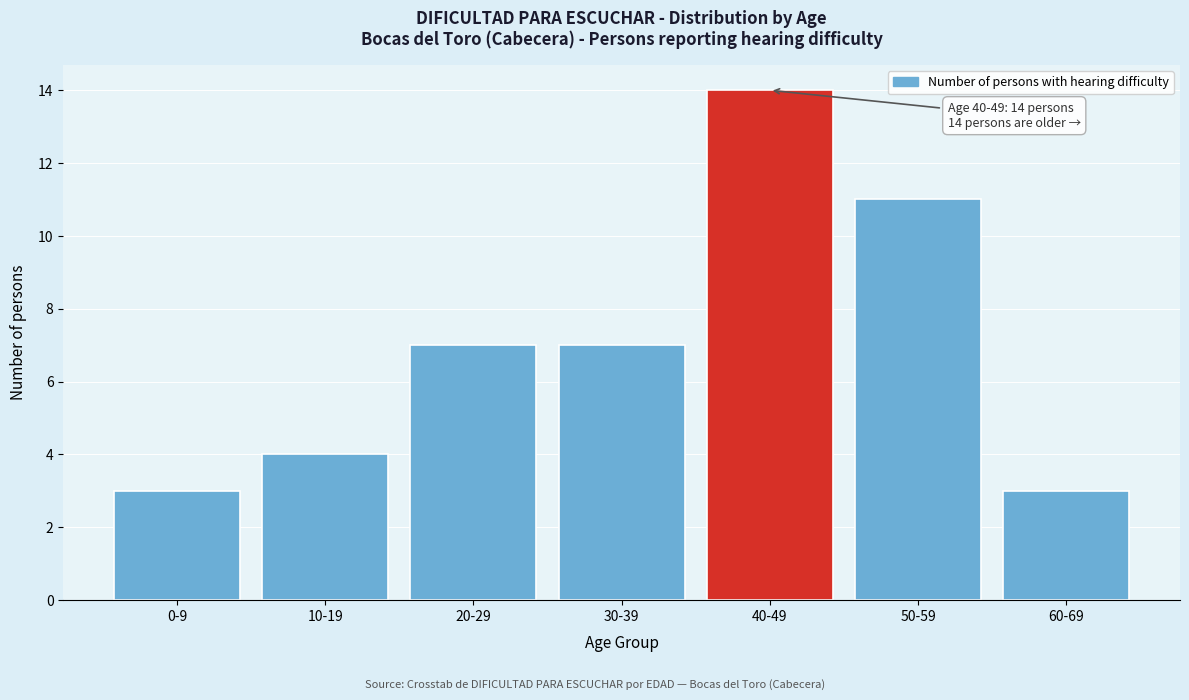

Reading left to right, what are all the values shown in this chart?

0-9=3	10-19=4	20-29=7	30-39=7	40-49=14	50-59=11	60-69=3